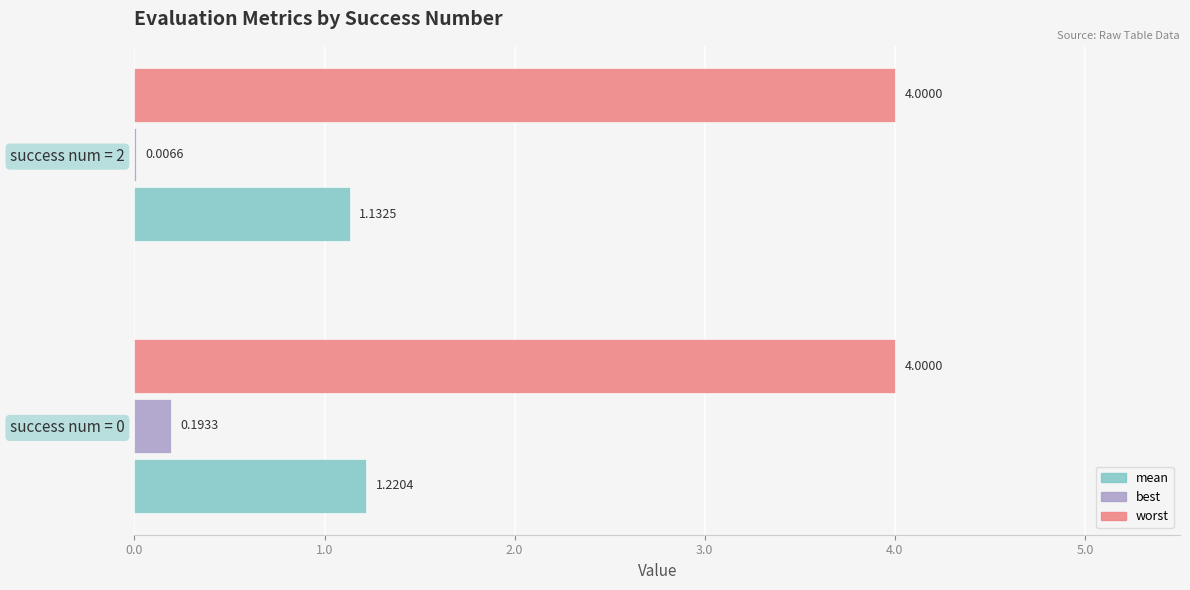

What is the total value across all series at success num = 0?

5.4